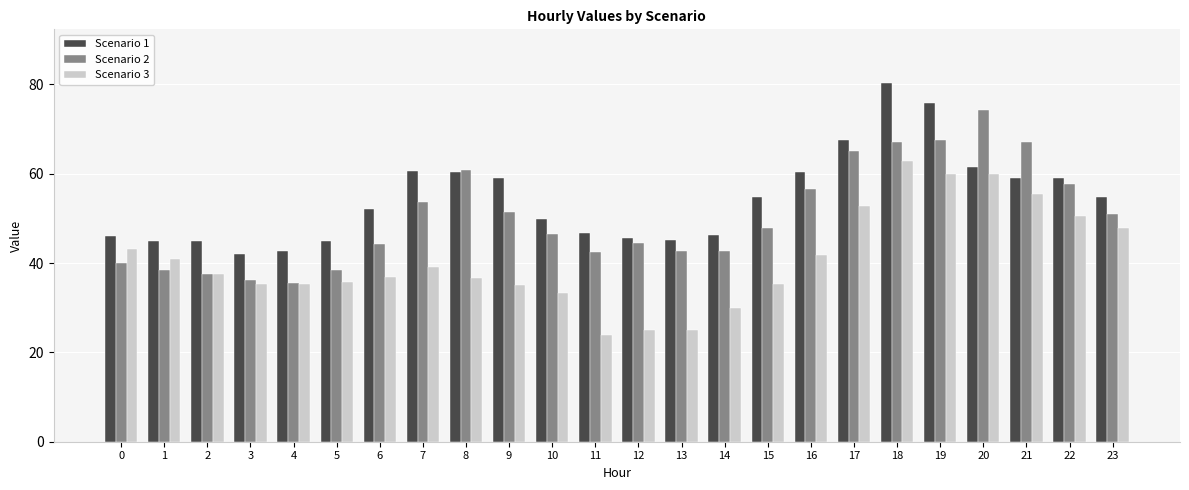

Is the value of Scenario 1 at 2 greater than the value of Scenario 3 at 11?

Yes